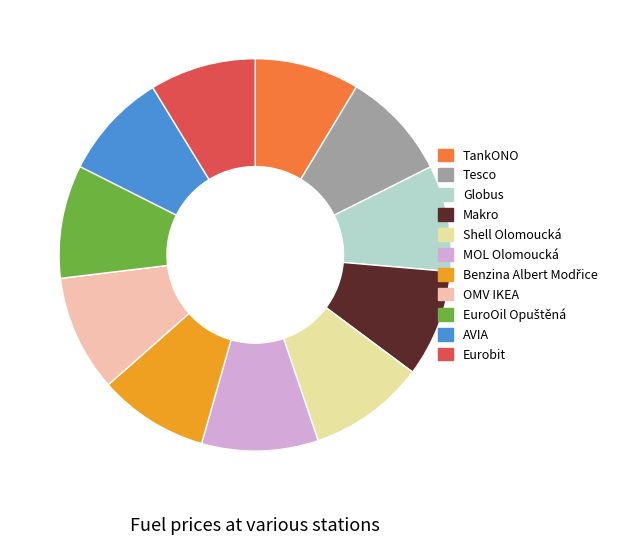

Is there any slice that represents more than half of the pie?

No